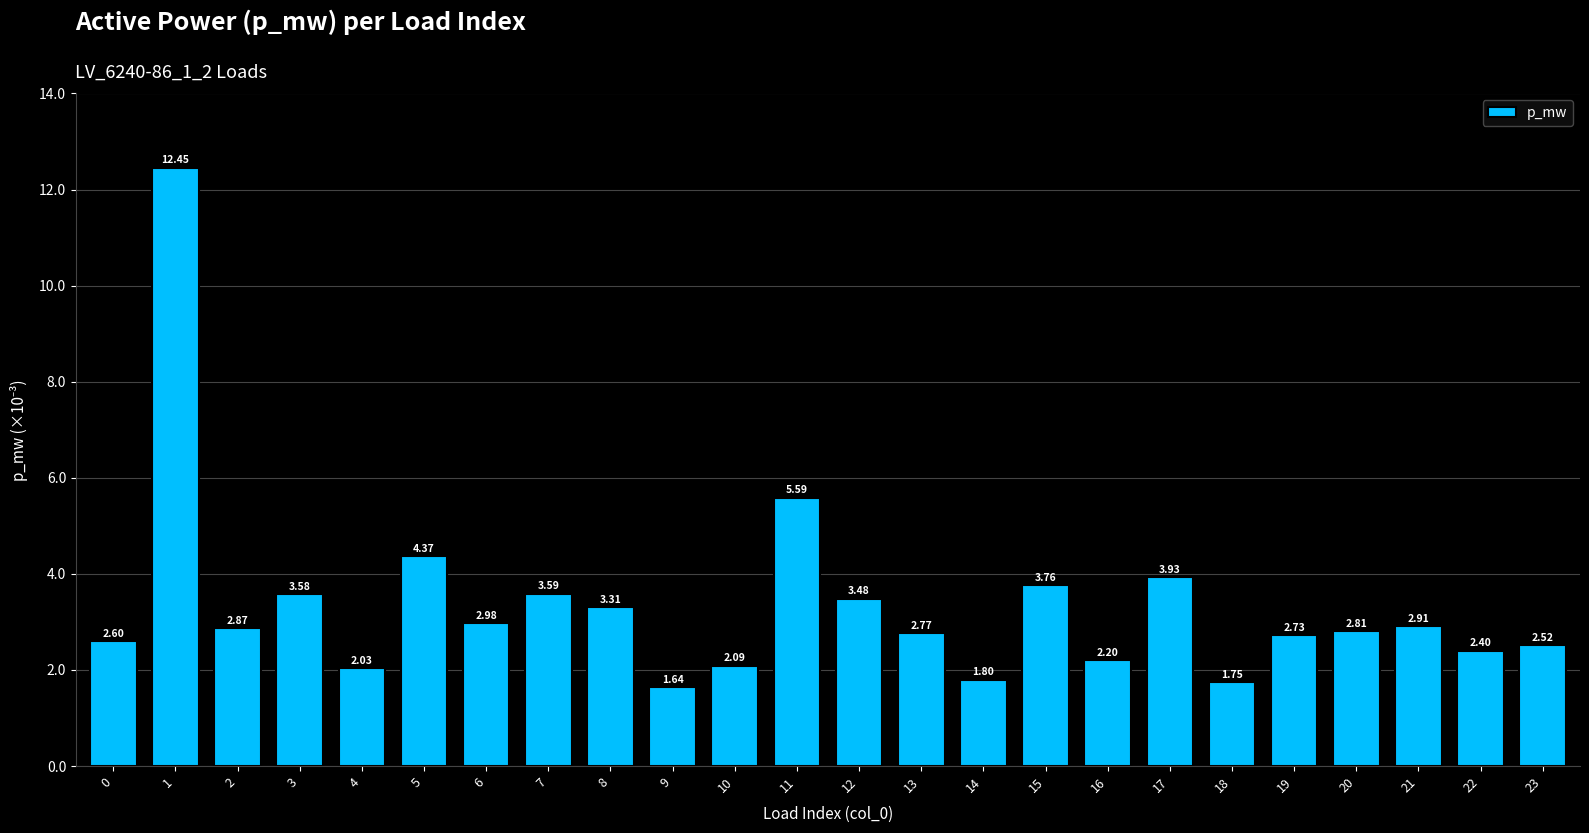

Are the bars grouped side by side (vs. stacked)?

No